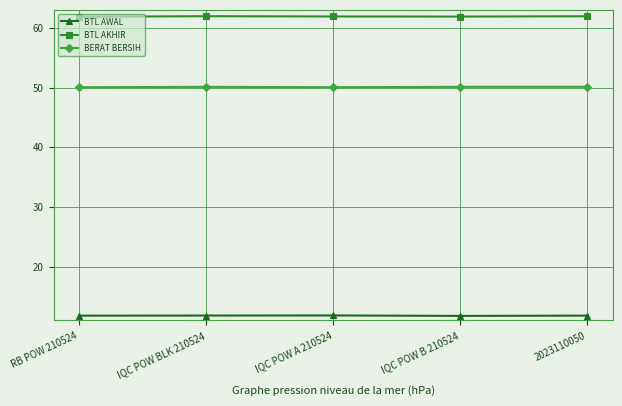

What is the total value across all series at 2023110050?

123.9